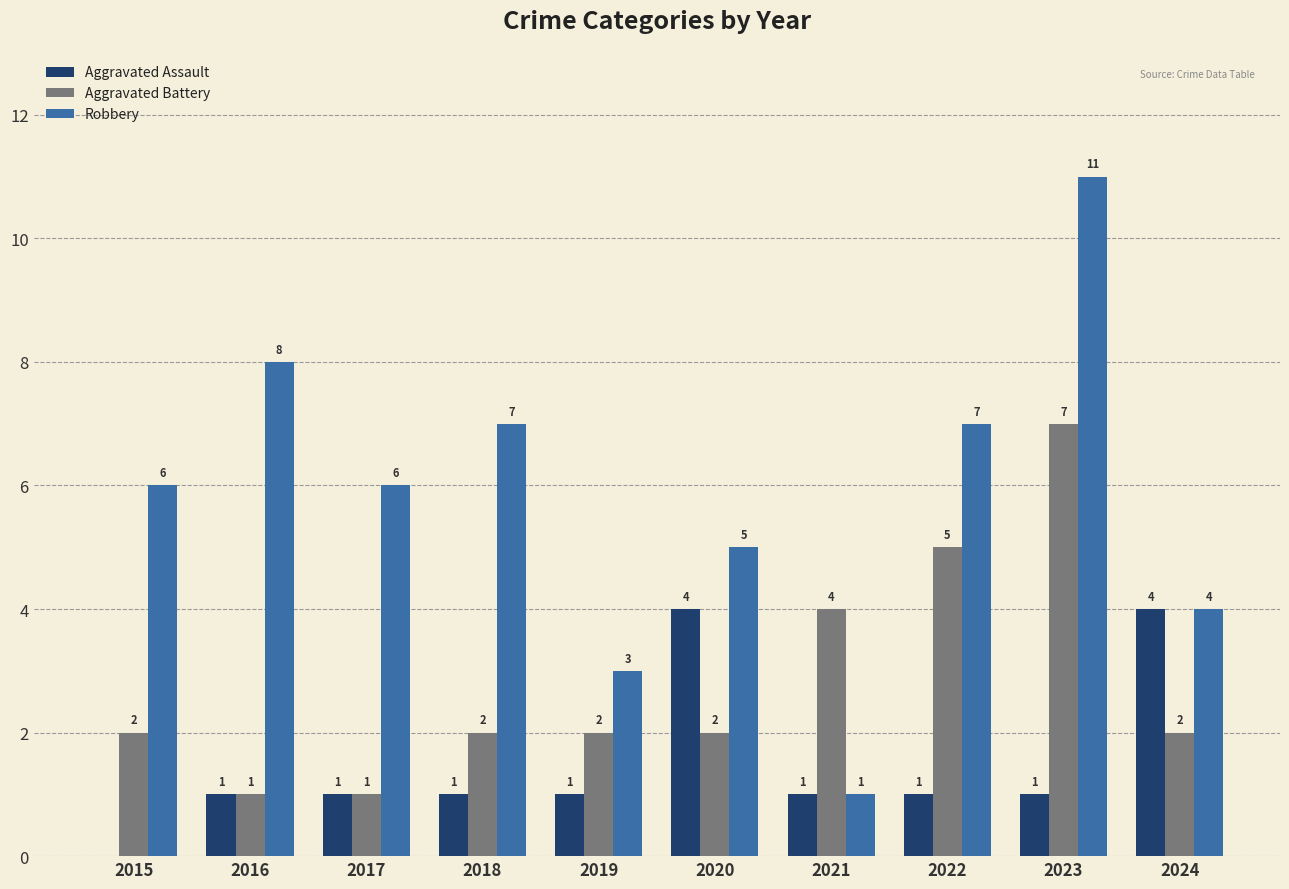

Is it true that Aggravated Assault equals 1 at 2018?

True